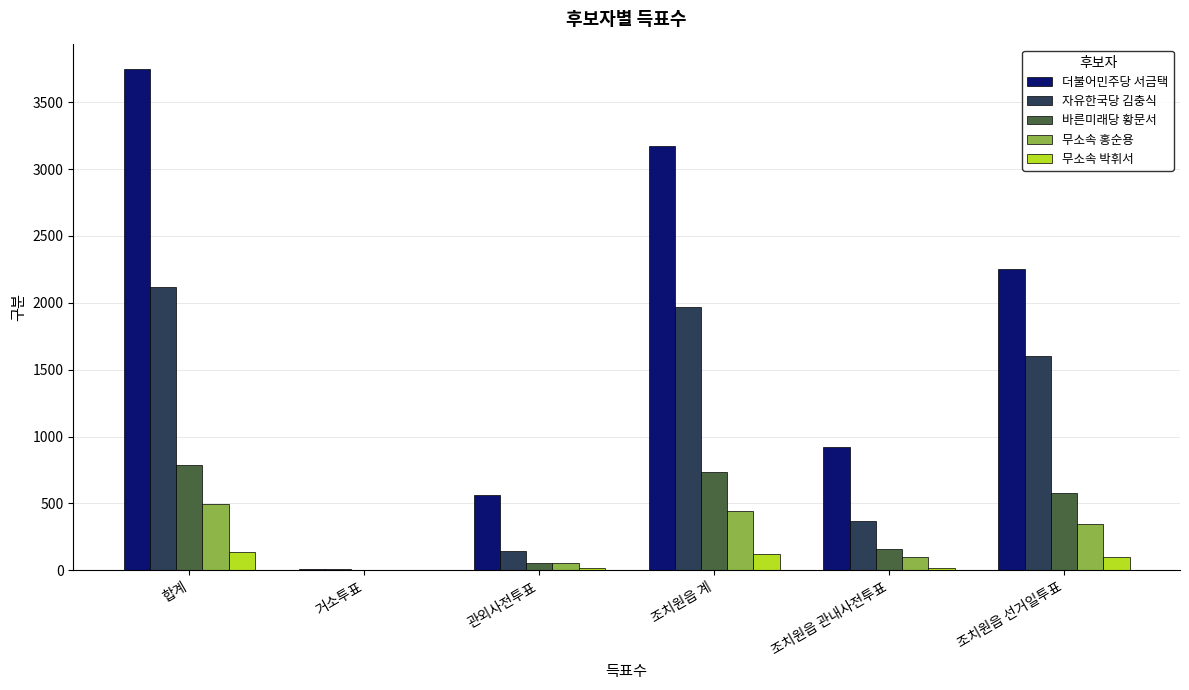

What is the sum of all 바른미래당 황문서 values?

2313